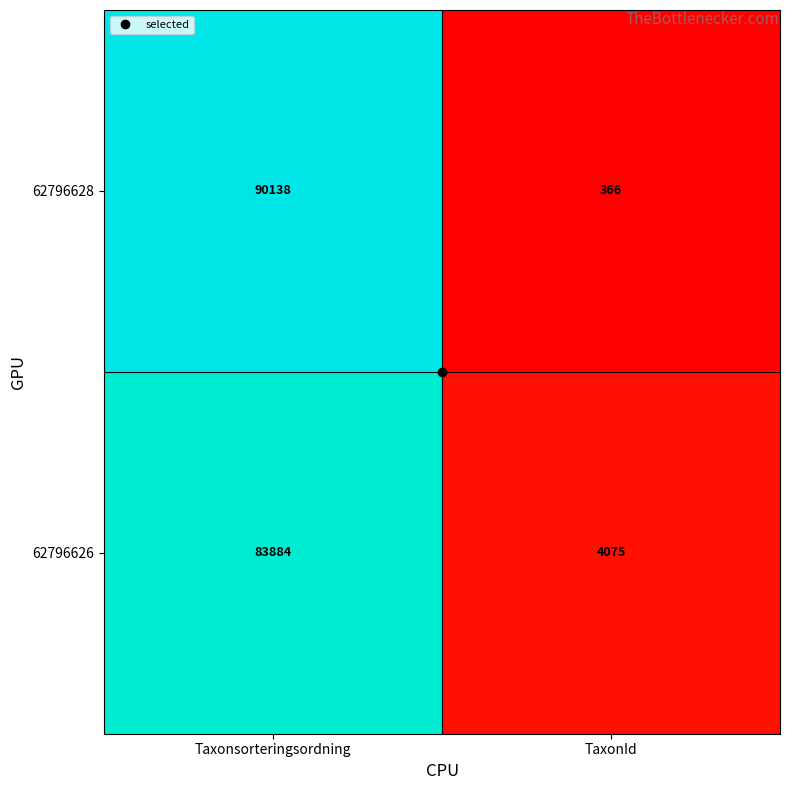

List the series in order of their peak value, highest first.

62796628, 62796626